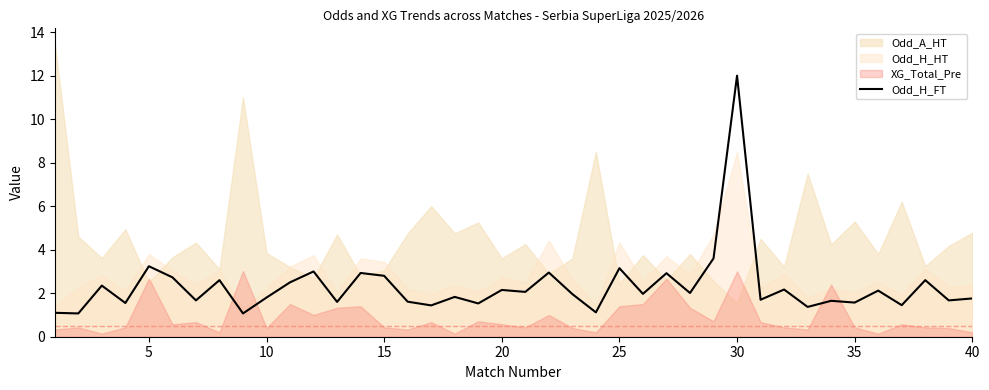

What is the maximum value for Odd_H_FT?

12.0